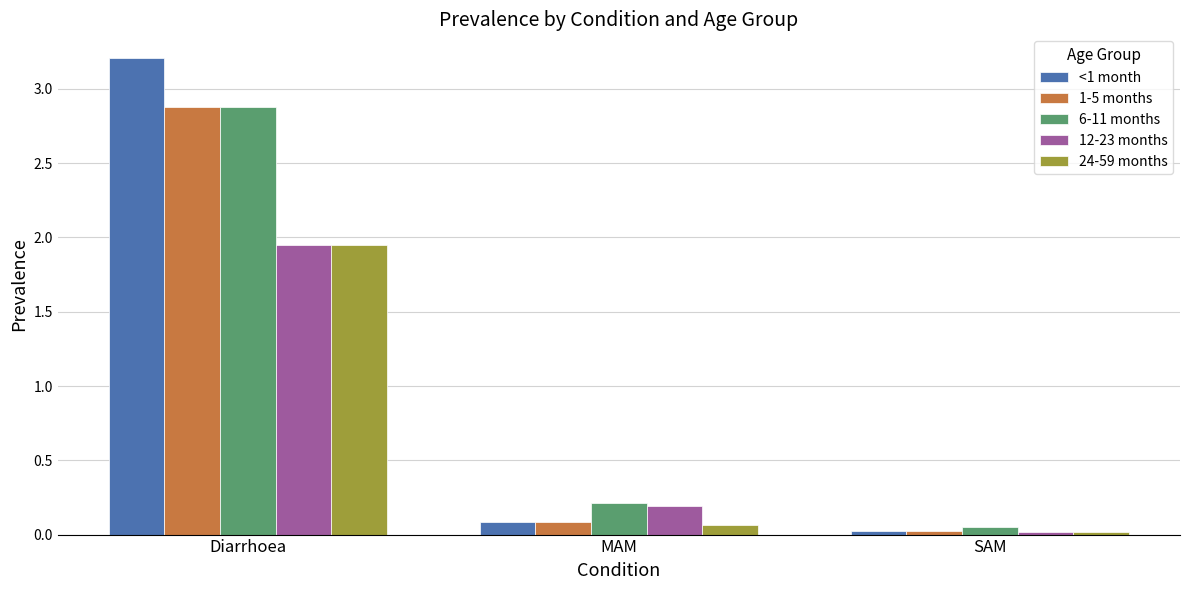

Which series has the widest spread of values?

<1 month